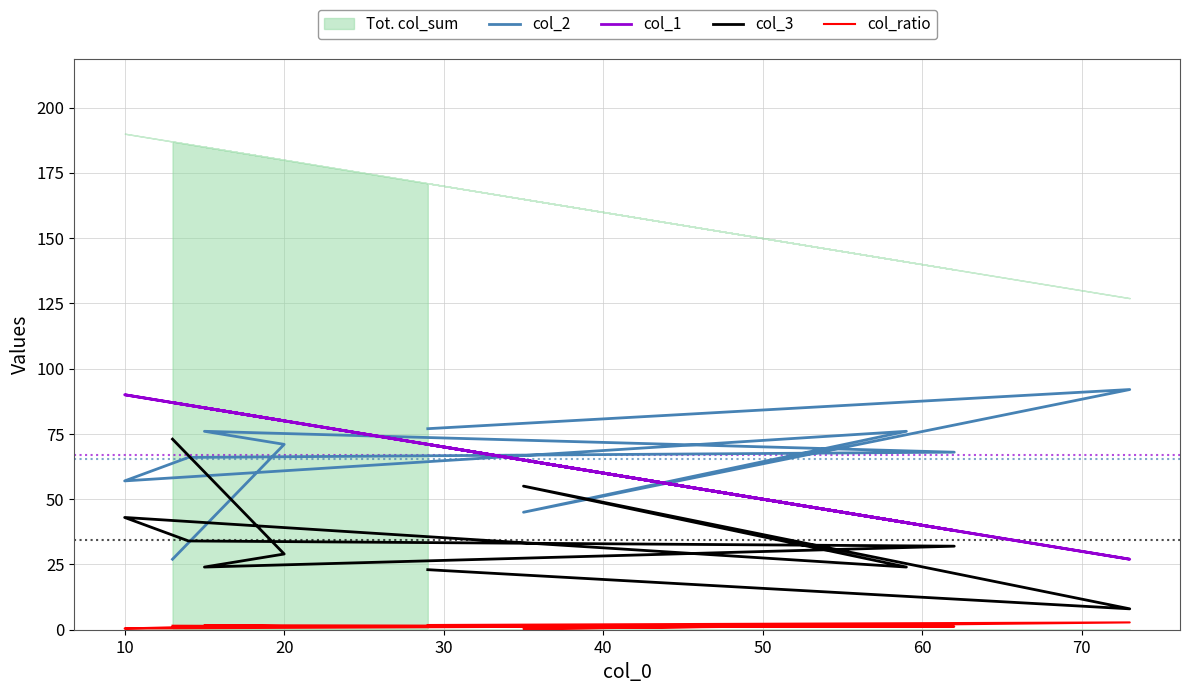

What is the difference between the col_ratio values at 0 and 40?

1.3